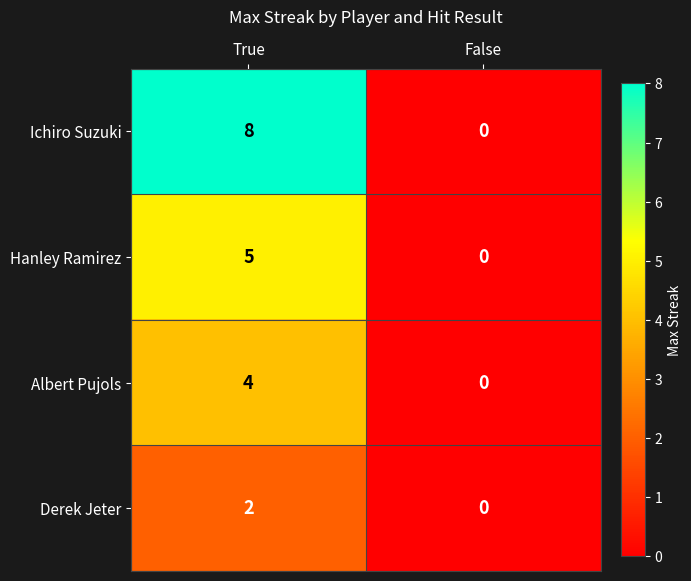

True or false: Ichiro Suzuki has a value of 8 at True.

True